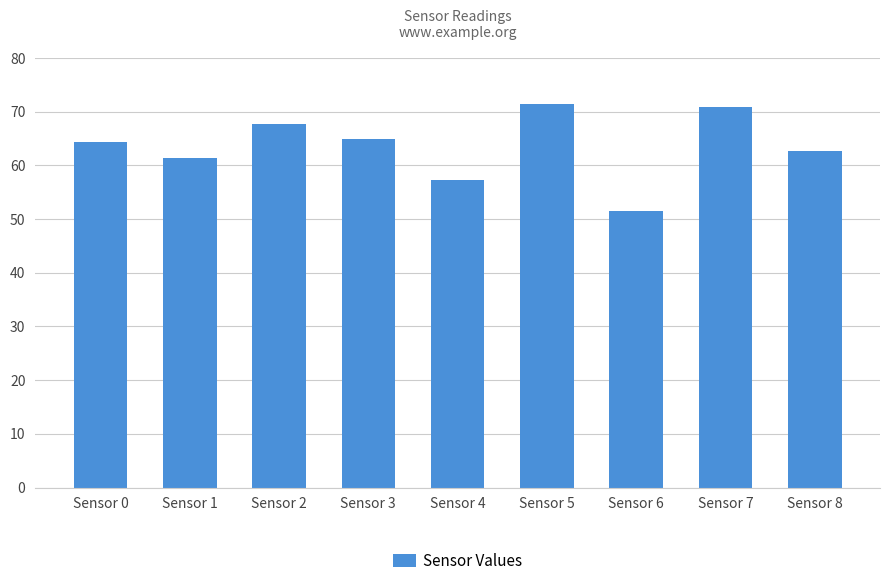

What is the greatest value displayed?

71.5